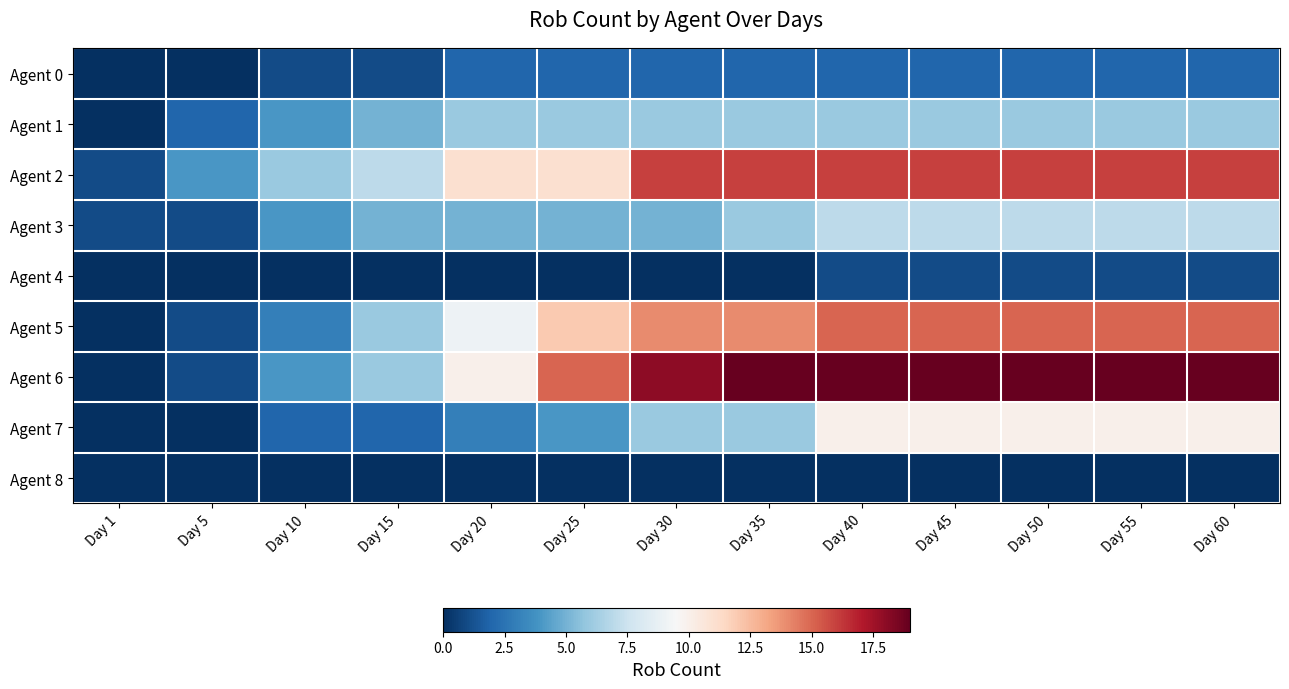

How many data points does each series have?

13